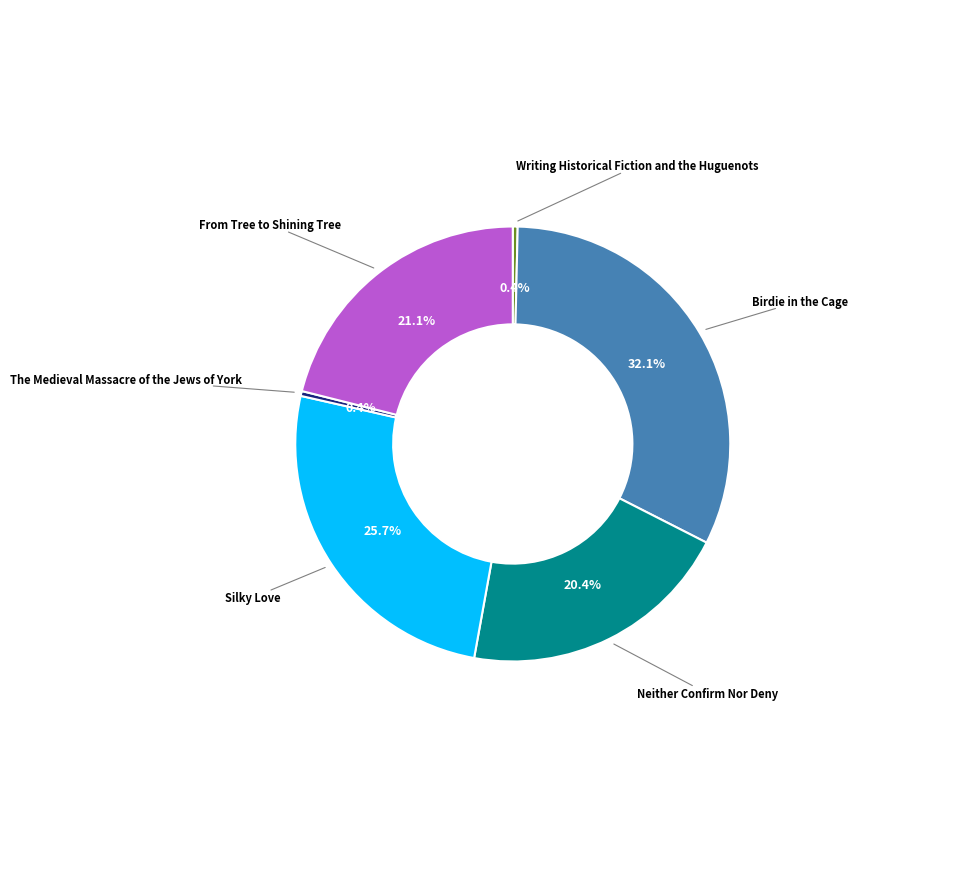

What is the largest slice in the pie chart?

Birdie in the Cage